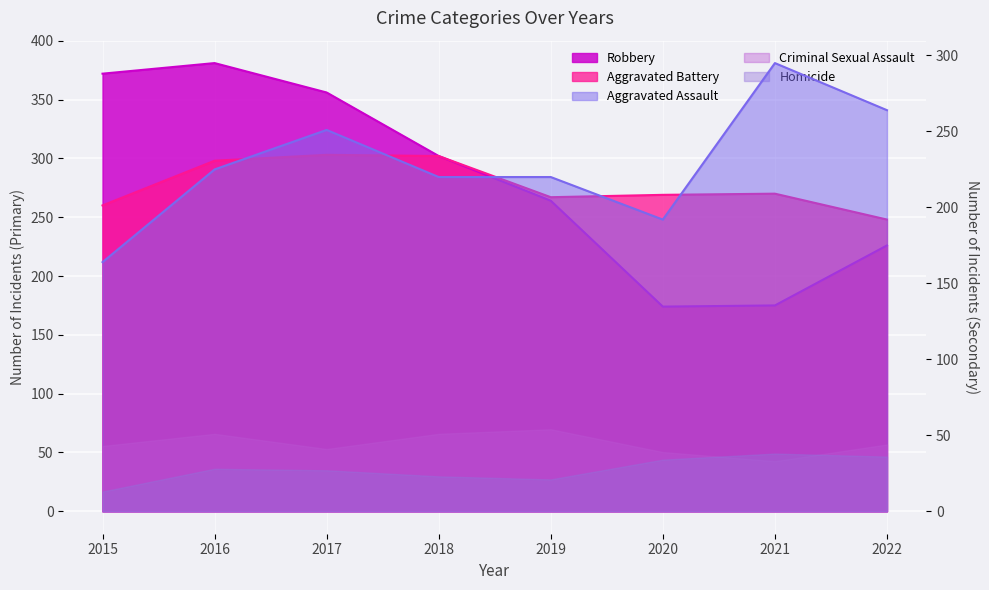

How many lines are shown in the chart?

3